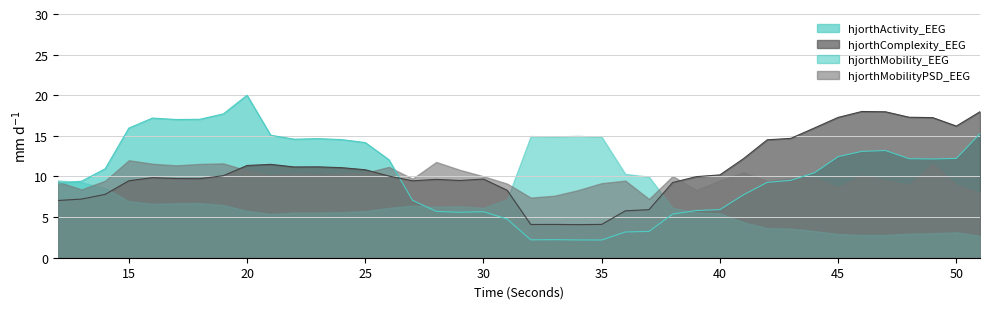

How many intersections are there between hjorthActivity_EEG and hjorthComplexity_EEG?

1